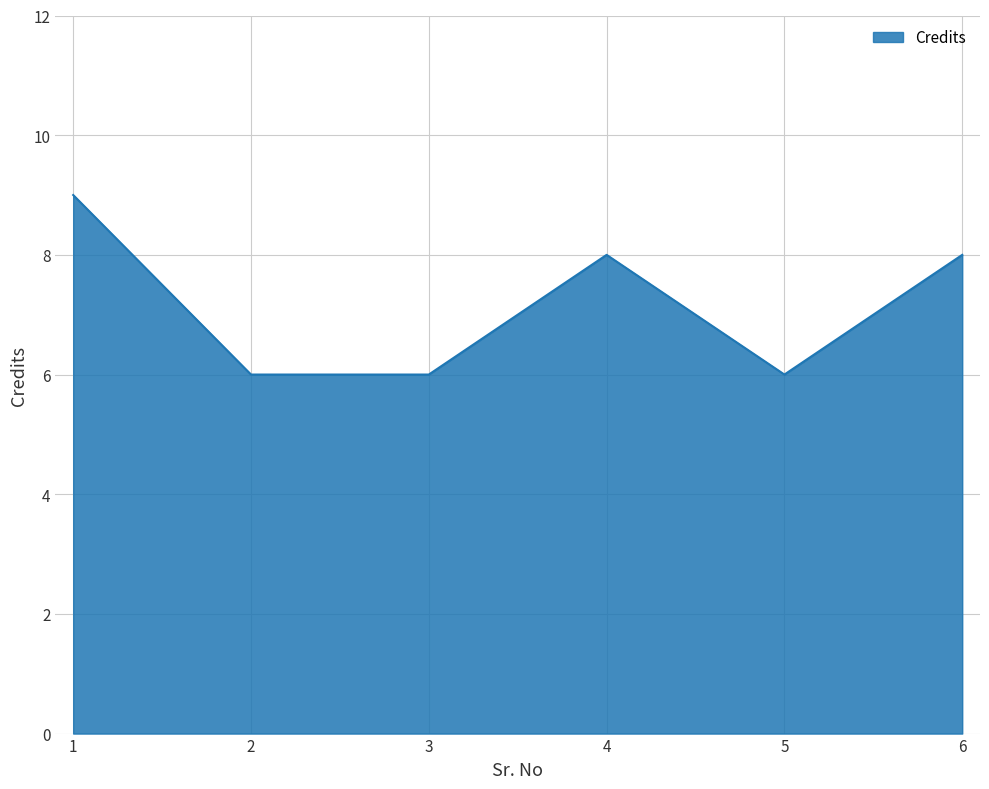

What is the greatest value displayed?

9